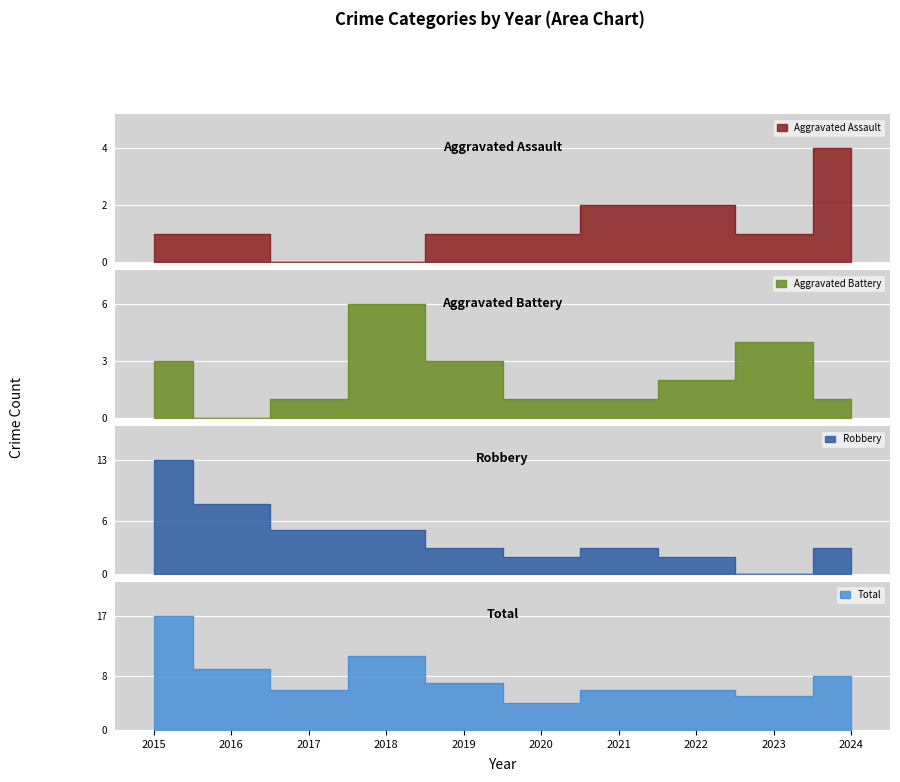

What is the difference between the Aggravated Assault values at 2022 and 2020?

1